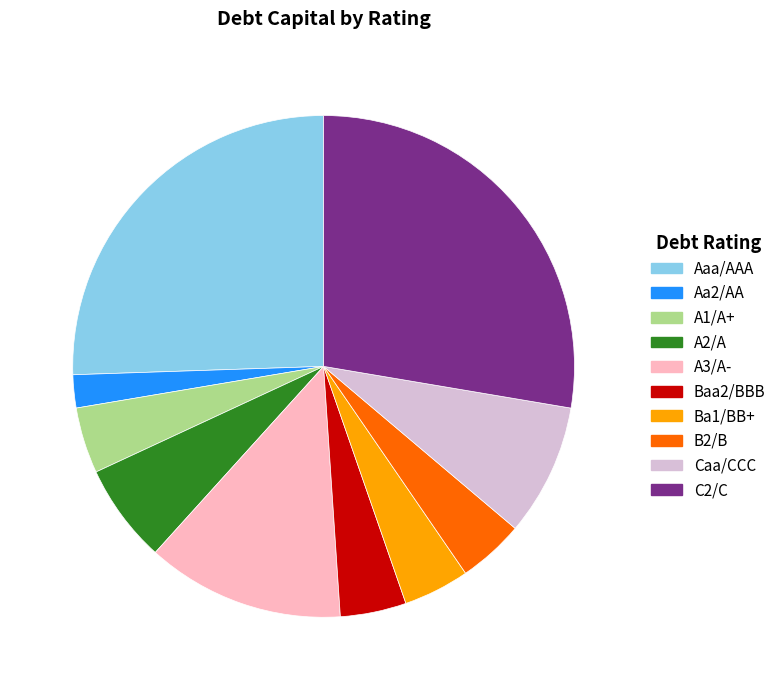

Which category has the biggest portion of the pie?

C2/C